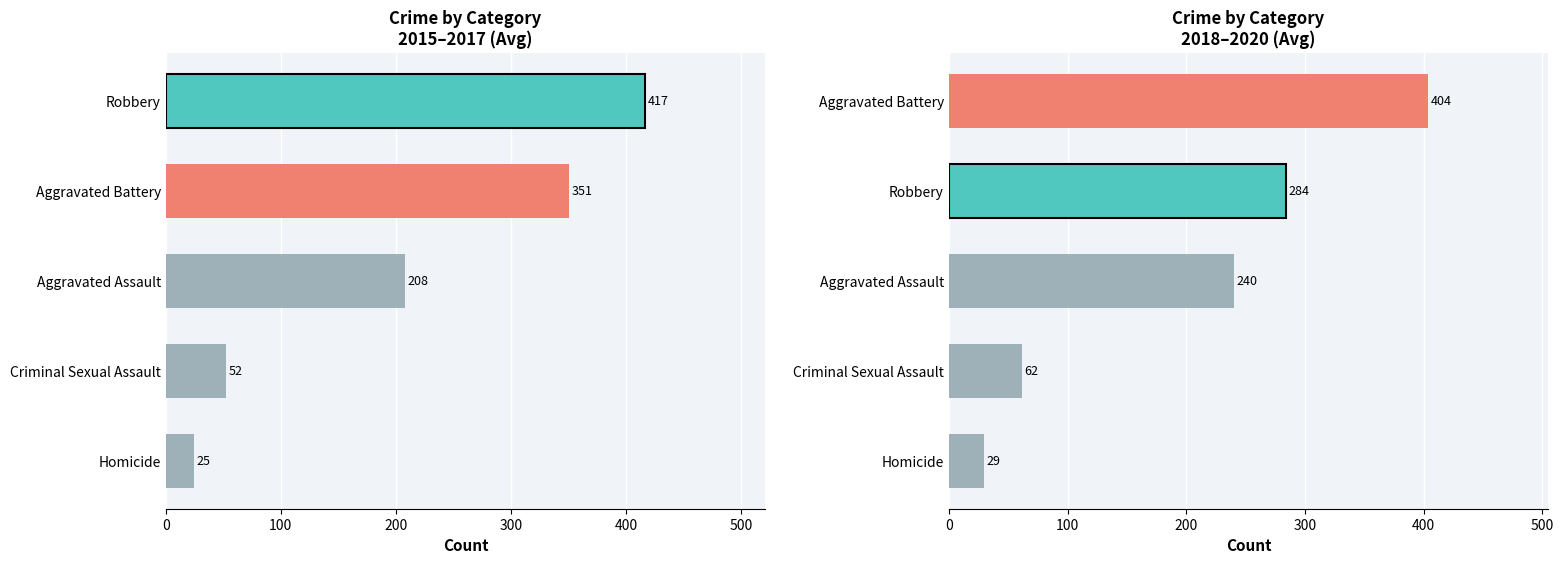

Which category has the lowest value across all series?

Homicide